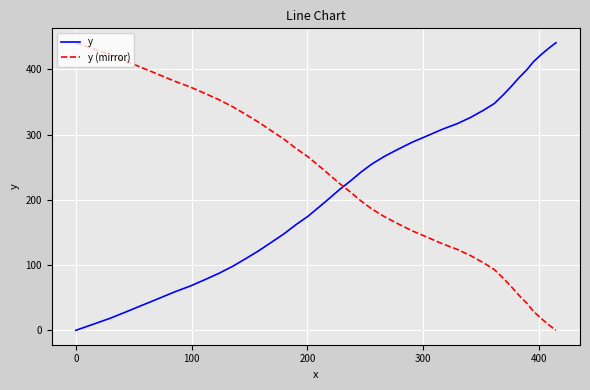

Which series has the largest total across all categories?

y (mirror)